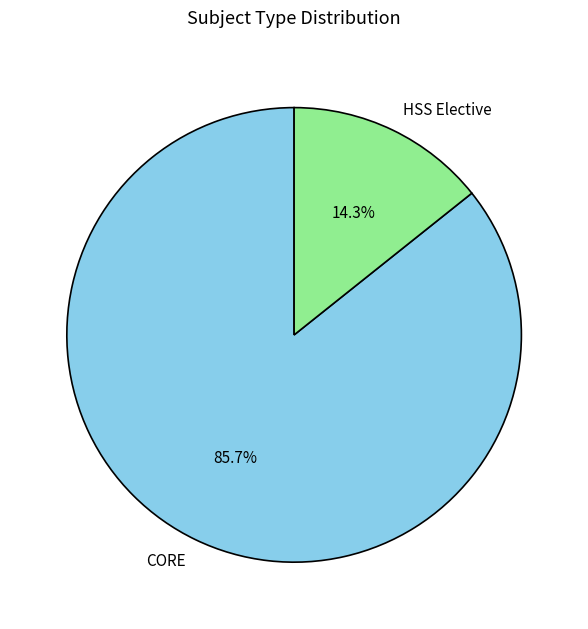

How much of the chart is everything except HSS Elective?

85.7%